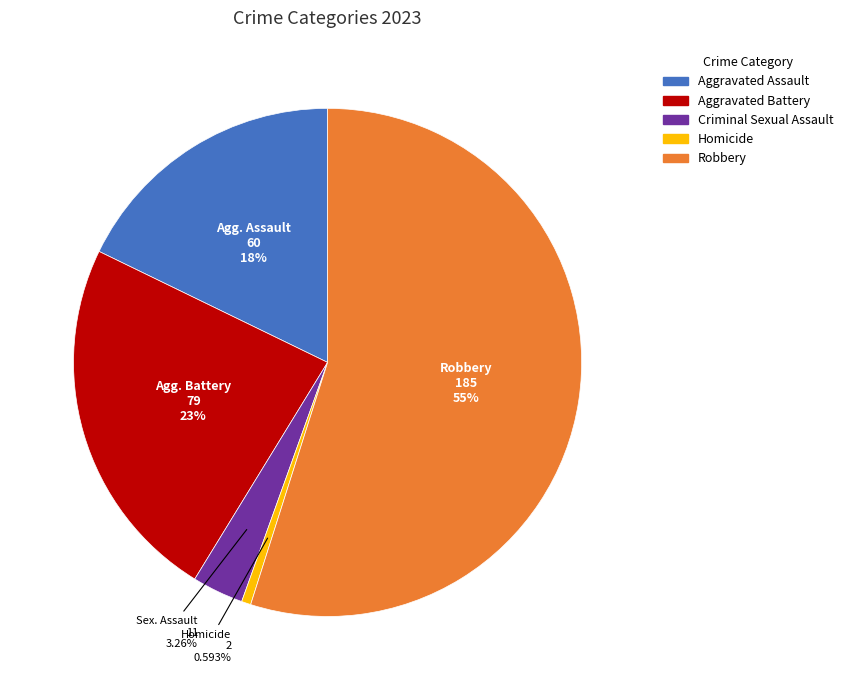

Combined, what portion of the pie is Robbery and Homicide?

55.5%